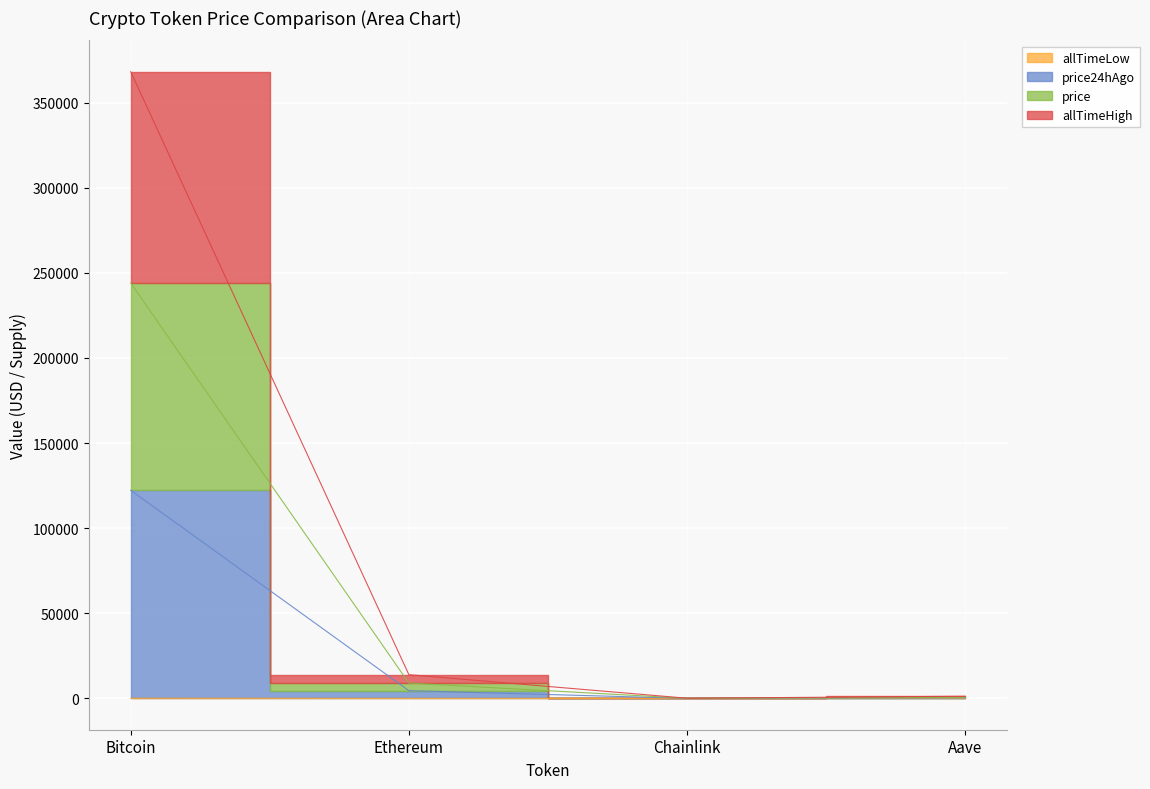

The allTimeLow series shows 0.2 at Ethereum. True or false?

False